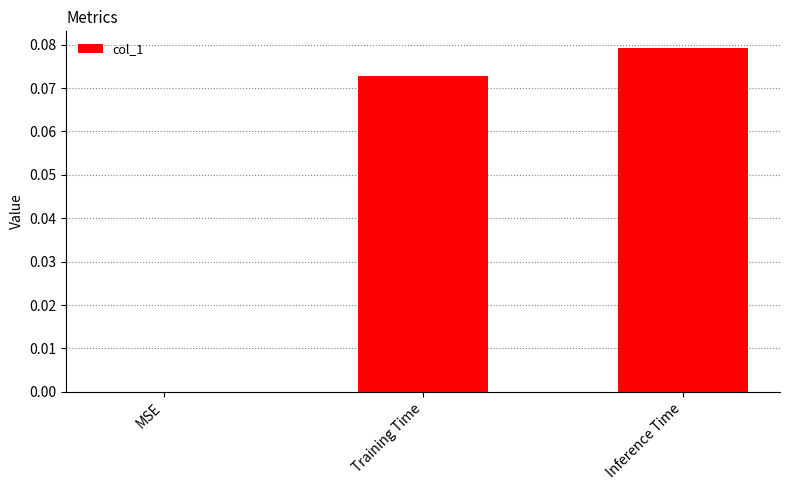

True or false: the data shows 0.0 at MSE.

True